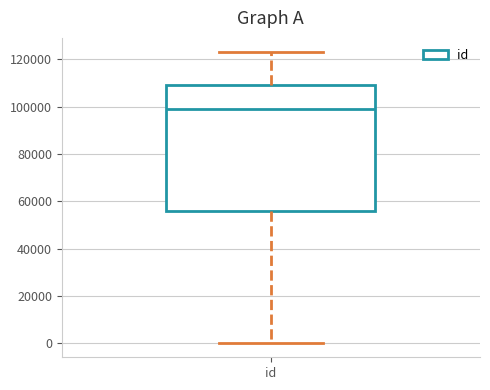

Read this box plot against the y-axis: the position of the median line, the range covered by the box, and the ends of both whiskers. The values are not printed on the chart, so give them approximately, as read against the axis.

median 98000, box 56000 to 110000, whiskers 0 to 122000